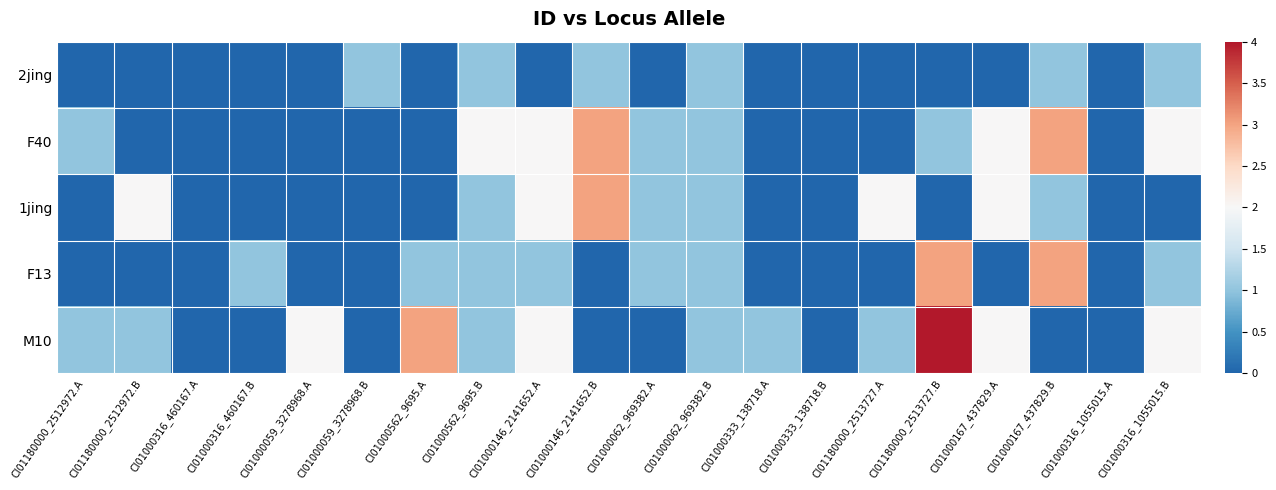

Which category has the highest value across all series?

CI01180000_2513727.B